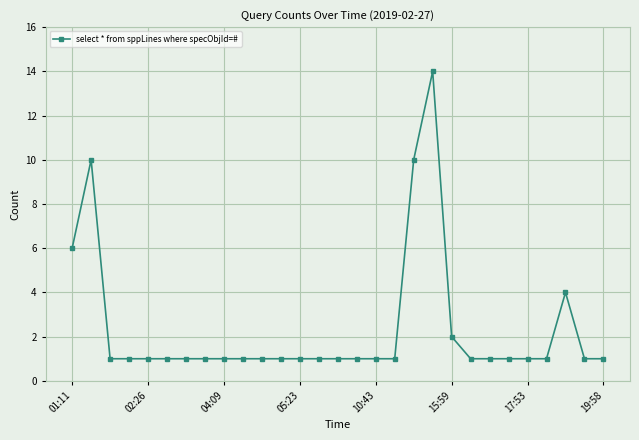

True or false: there are more than 1 points higher than both neighbors.

True